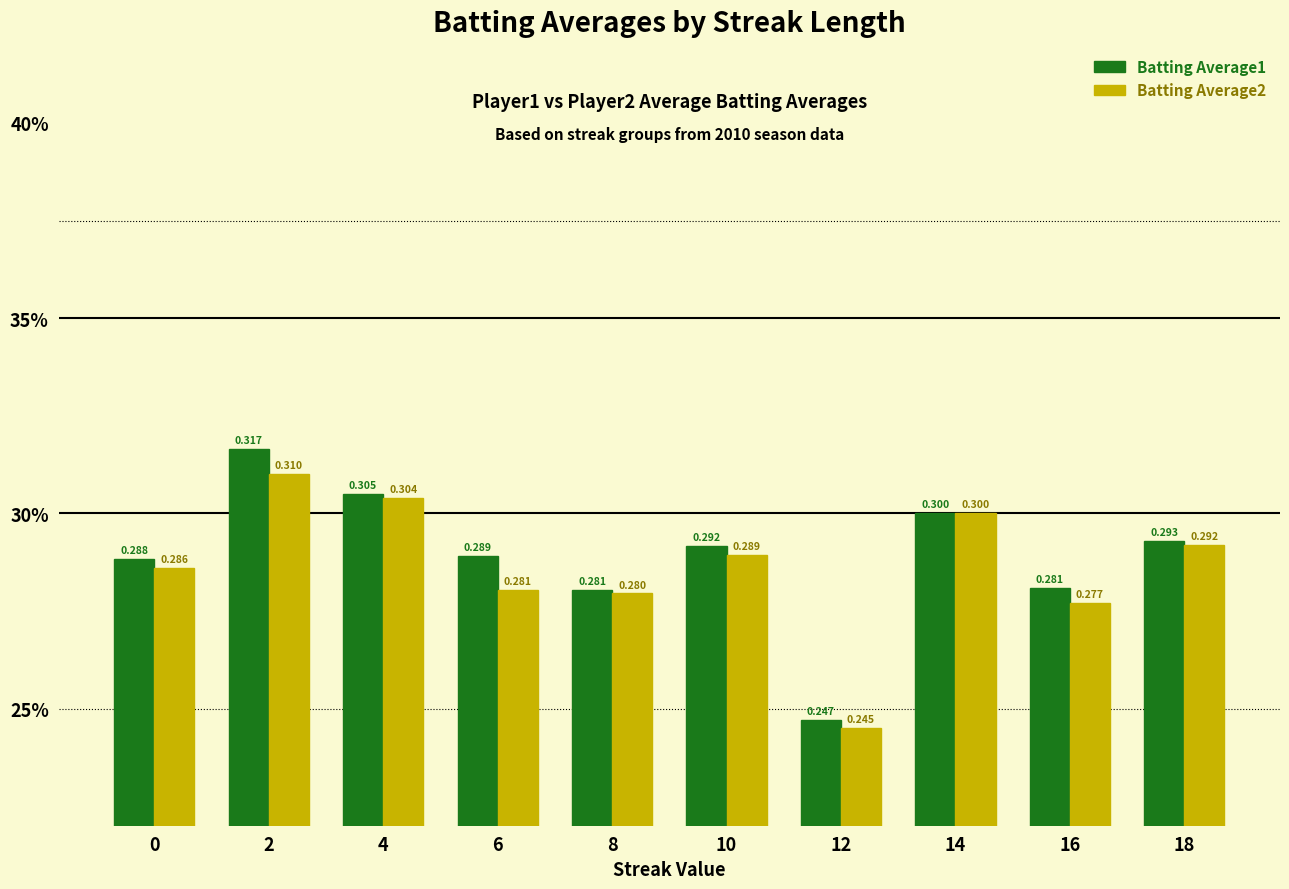

How many Batting Average2 values are between 0 and 1?

10